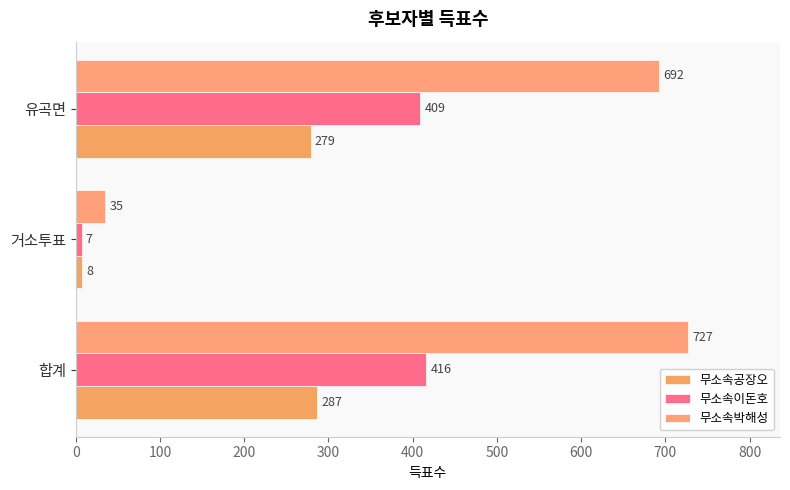

How many data points in 무소속이돈호 are less than 409?

1